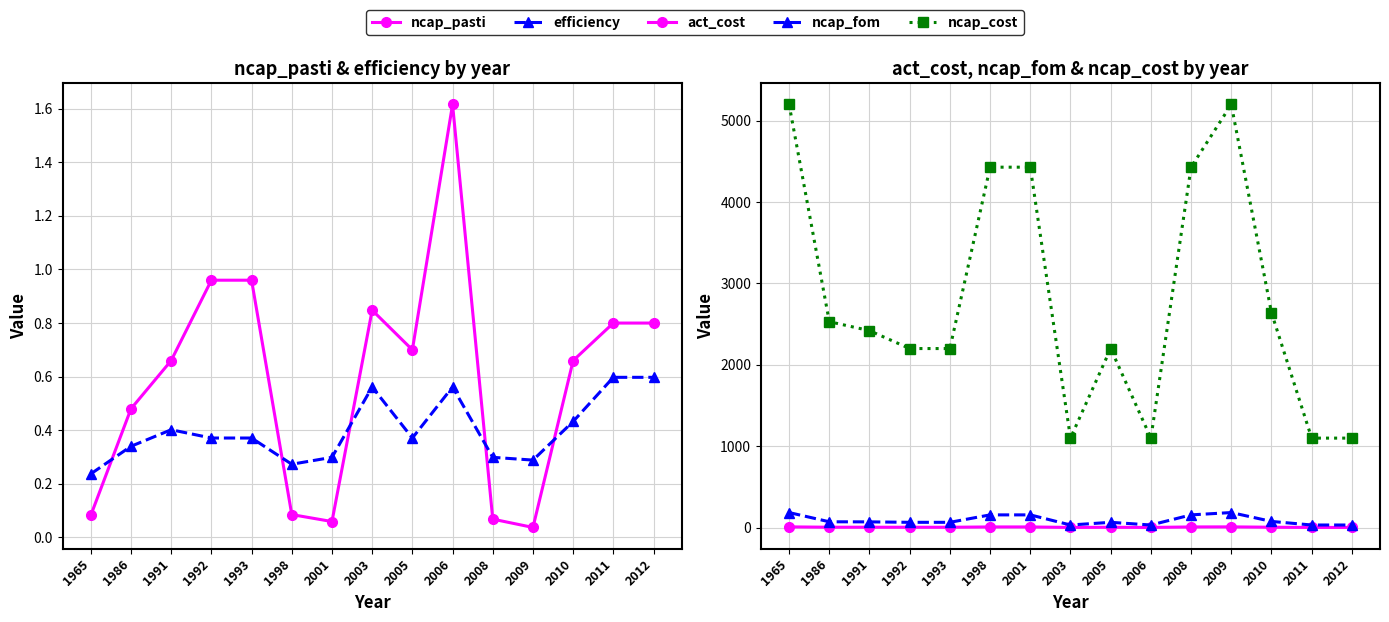

Where is the first local minimum for ncap_fom?

2003